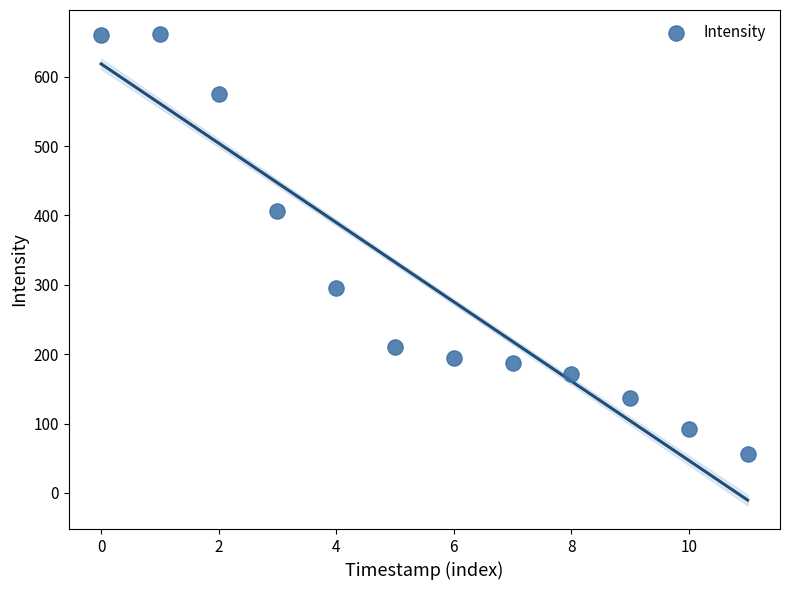

What Y value in the scatter plot is closest to 359?

406.2